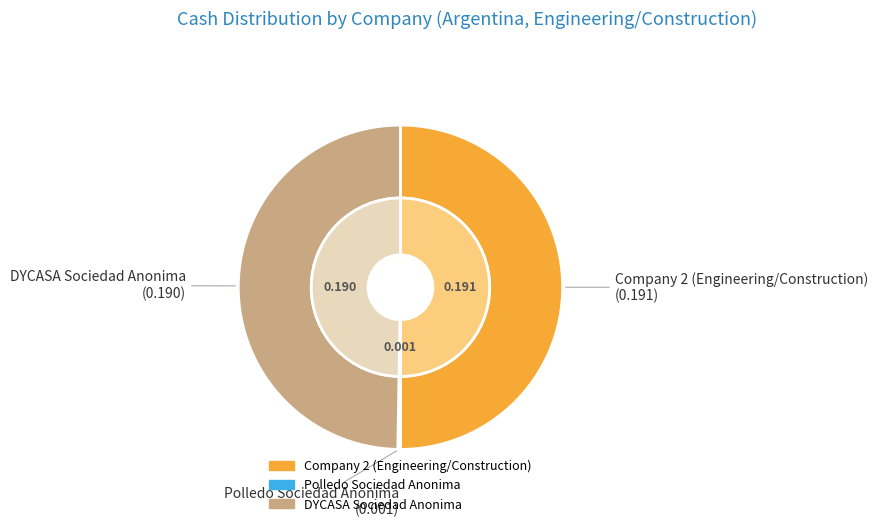

How much of the chart is everything except Polledo Sociedad Anonima?

99.7%